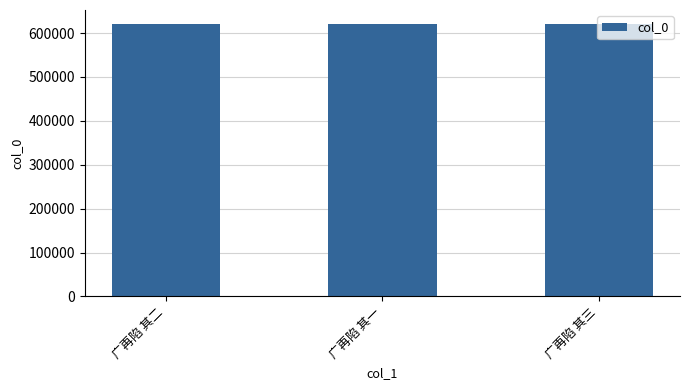

What is the difference between the maximum and minimum values?

2